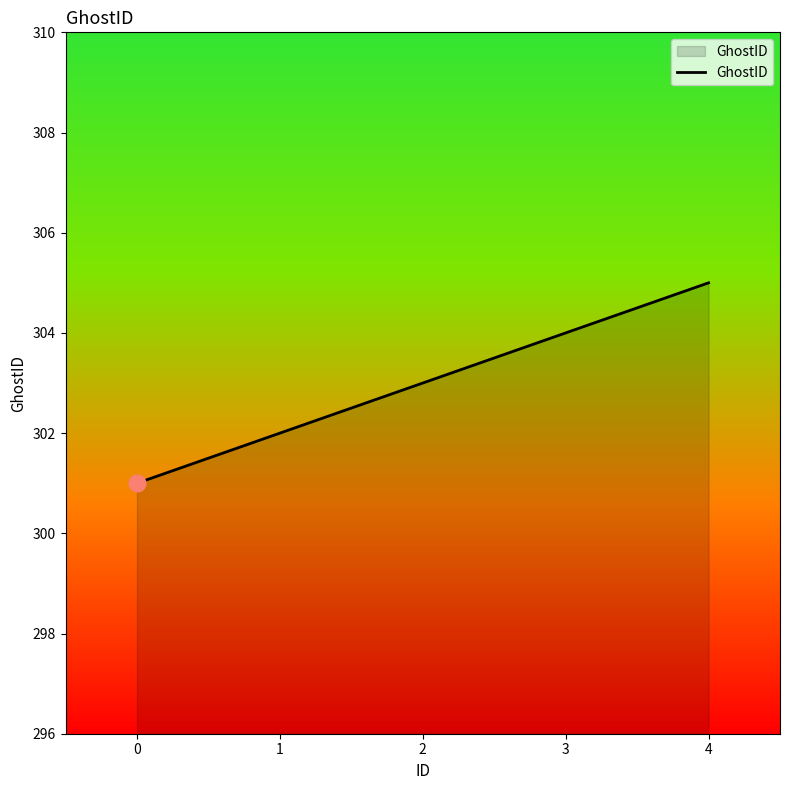

What is the change in value from 0 to 4?

+4